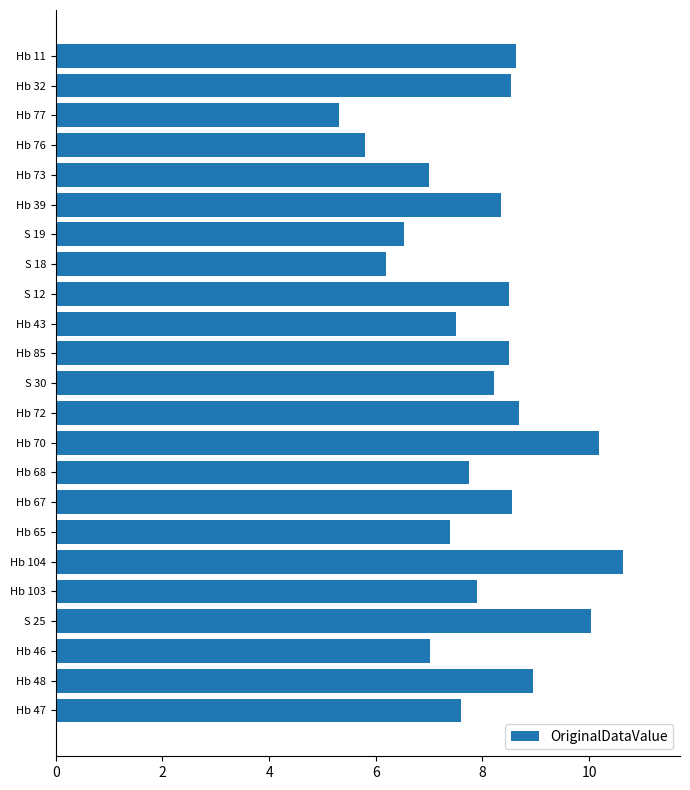

What is the maximum value shown in the chart?

10.6